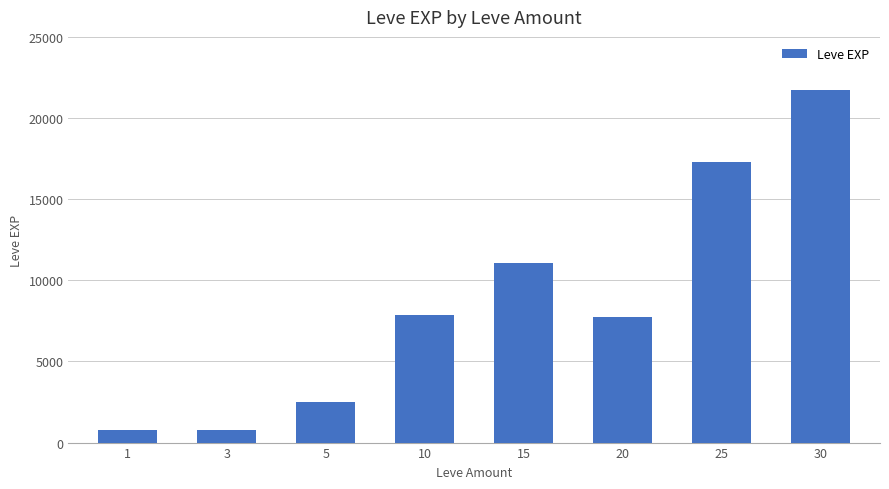

Reading right to left, what are all the values shown in this chart?

30=21740	25=17310	20=7710	15=11040	10=7880	5=2490	3=800	1=800